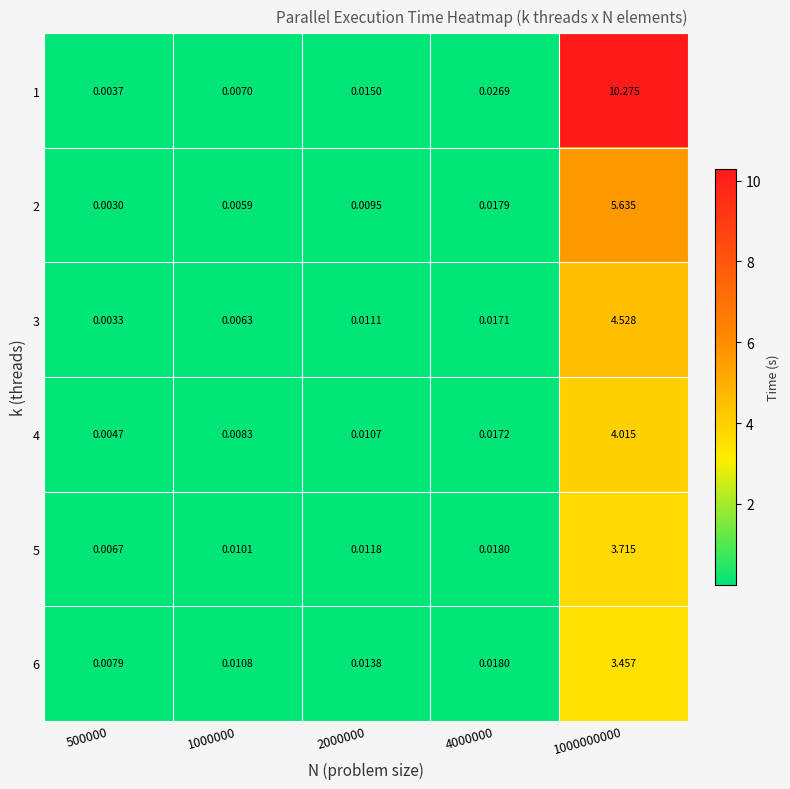

How many distinct data groups are displayed?

6